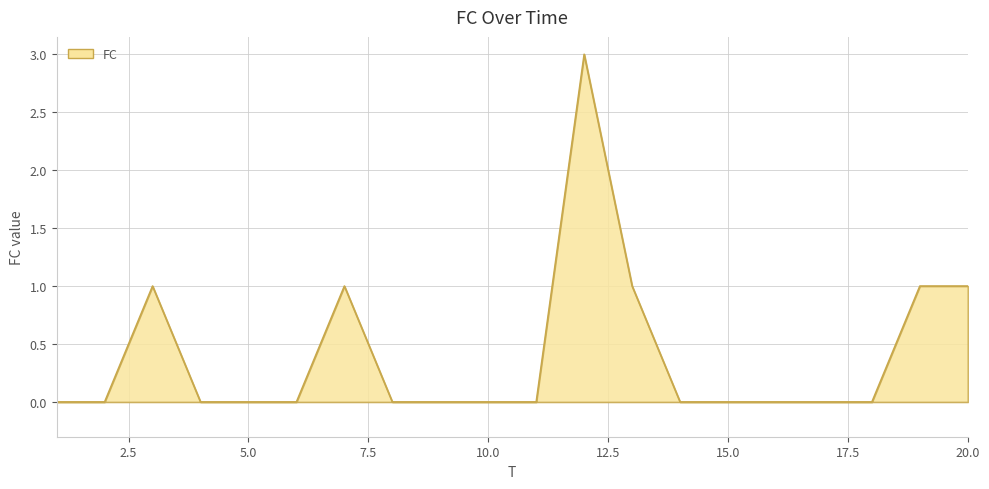

What is the maximum value shown in the chart?

3